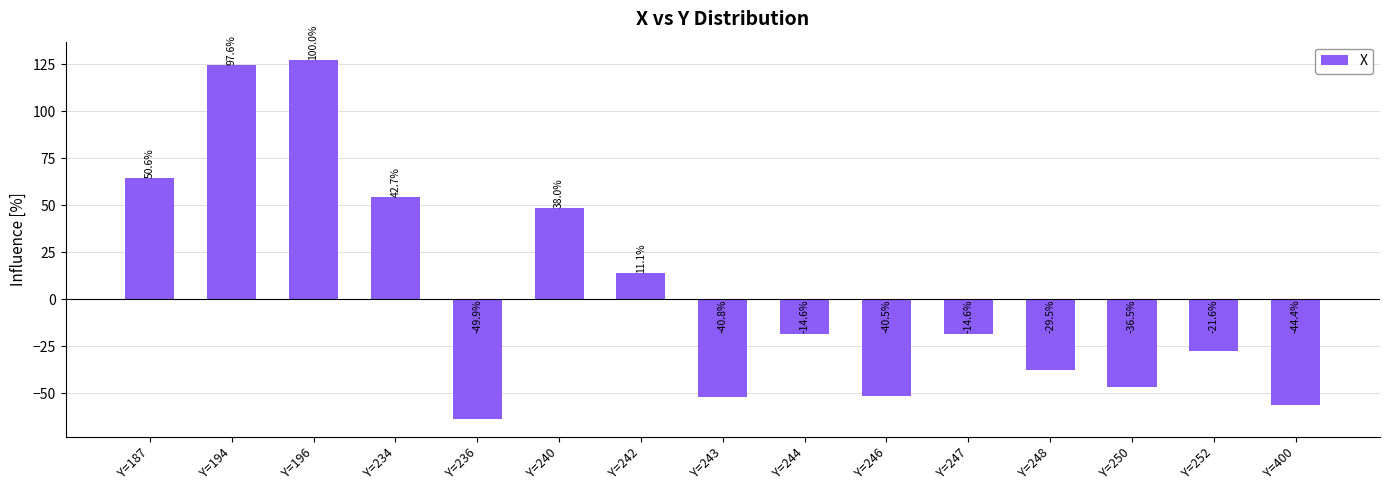

What is the value of the 9th bar from the left?

-18.6